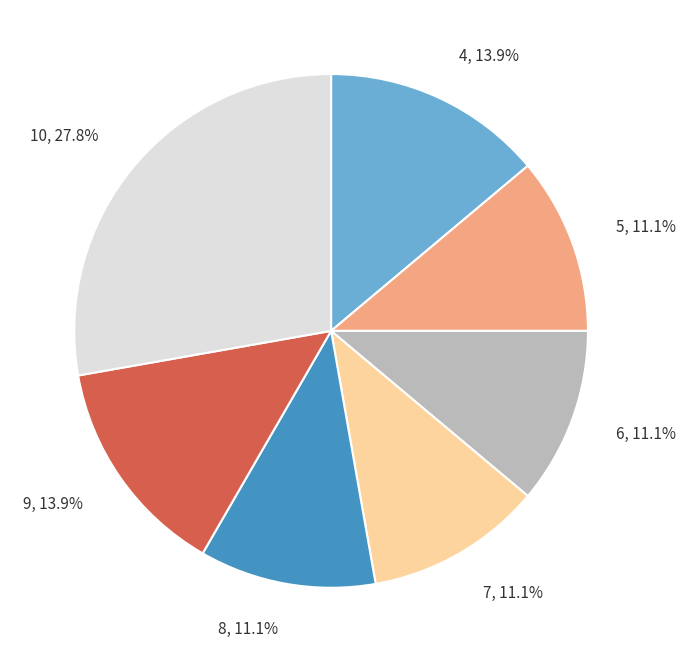

Does 5, 11.1% account for over 50% of the chart?

No